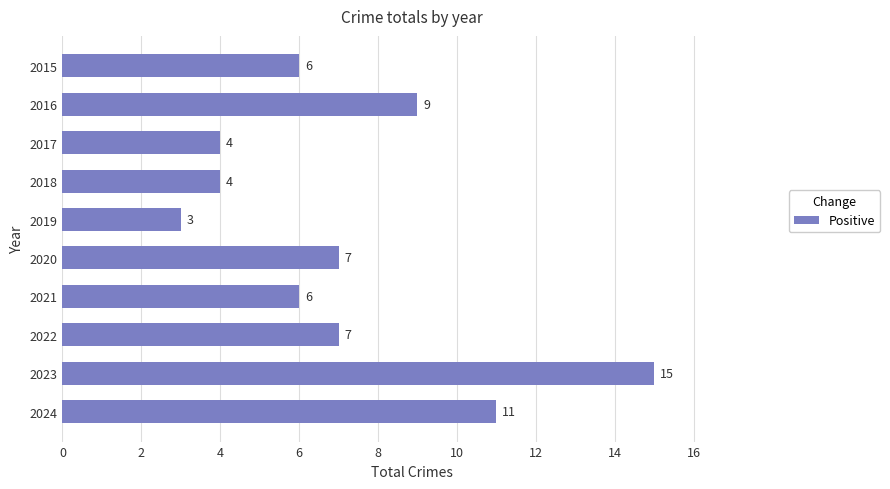

Is it true that the value at 2016 is 5?

False